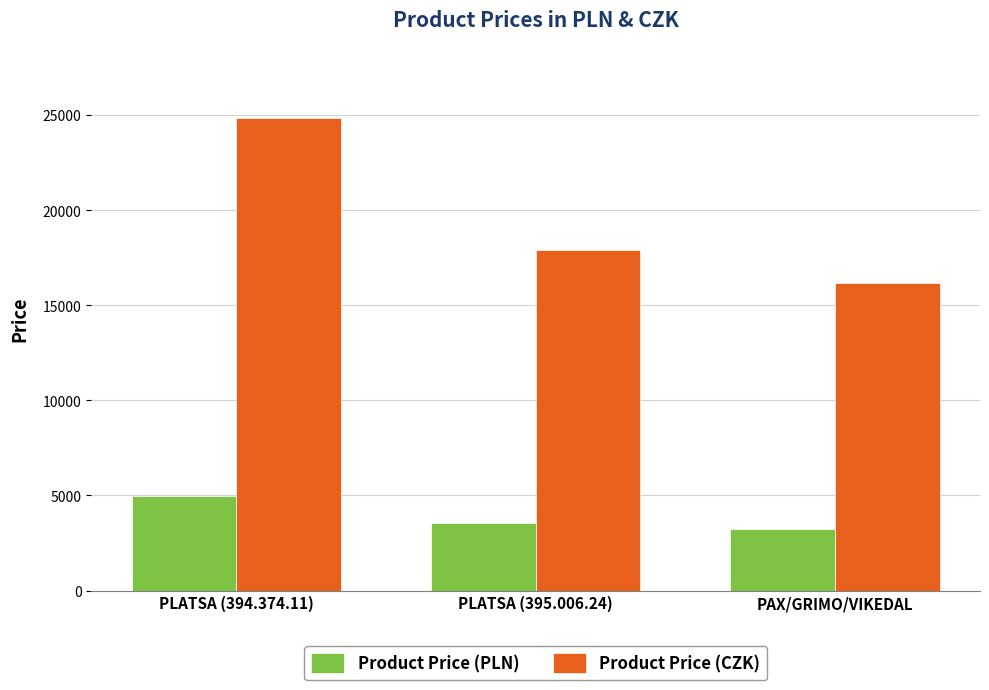

Reading left to right, list all the values displayed in this chart.

Product Price (PLN): 4945.0	3565.0	3215.0
Product Price (CZK): 24856.5	17919.8	16160.5